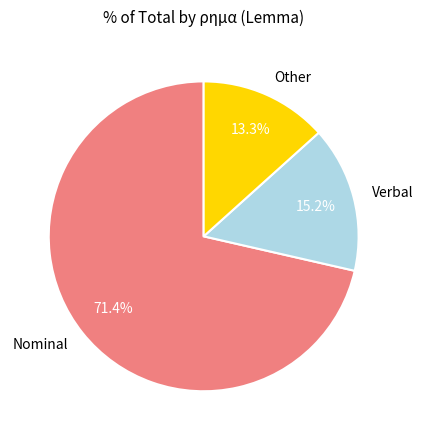

How many segments does this pie chart have?

3